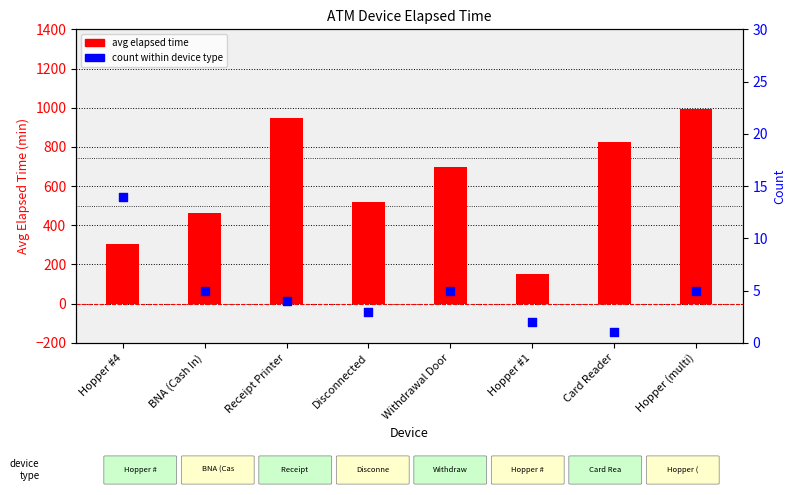

Which series has the largest Y range (max minus min)?

avg elapsed time